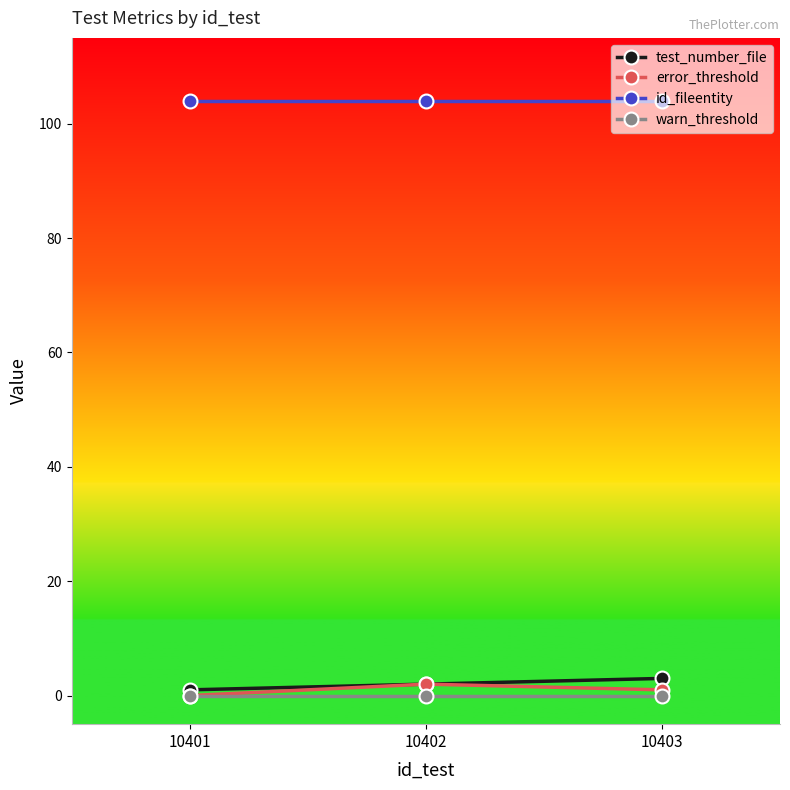

Count the number of categories in the chart.

3